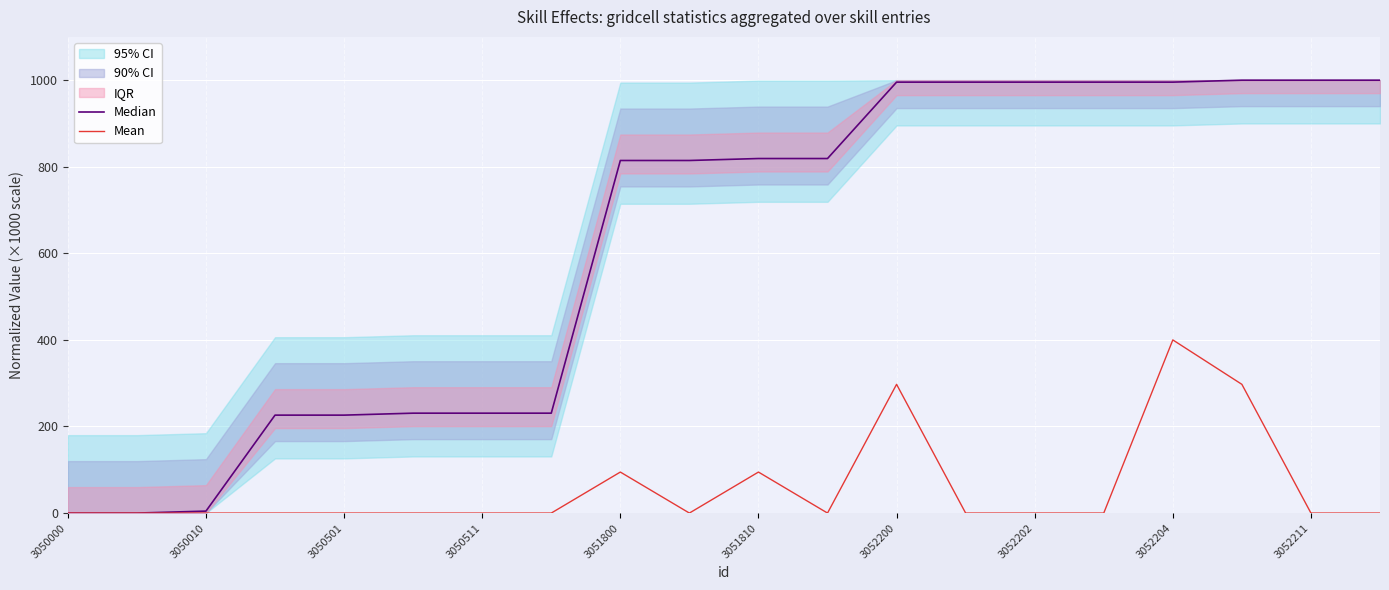

What is the difference between the maximum and second lowest values in the Mean series?

400.0